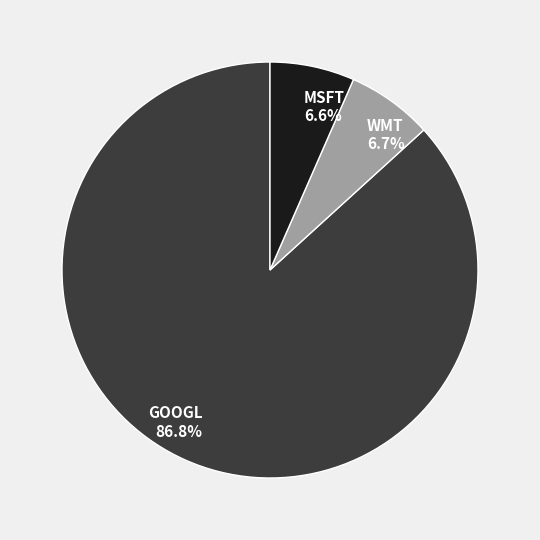

What percentage is the MSFT slice, to the nearest percent?

7%